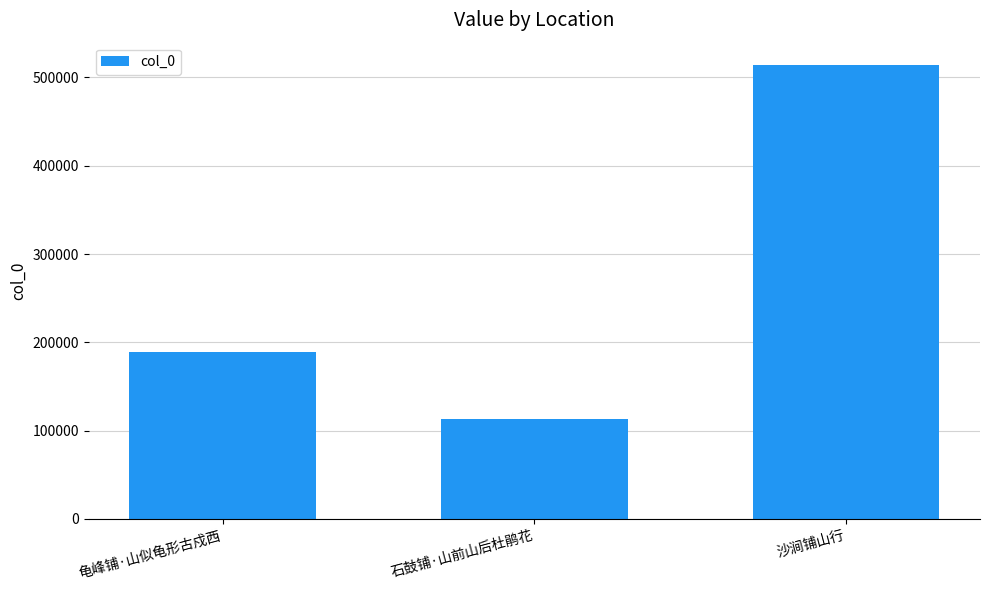

What is the label of the 1st bar from the right?

沙涧铺山行